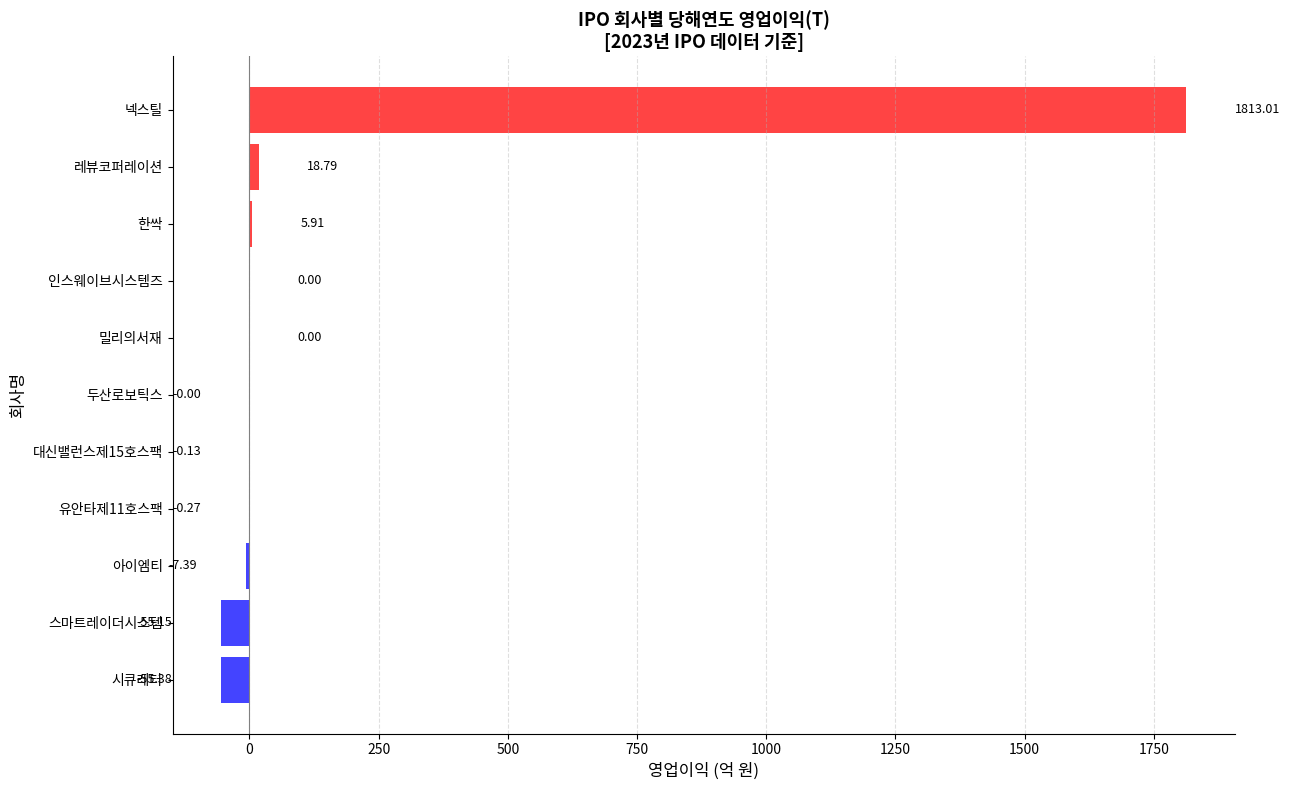

Between 밀리의서재 and 아이엠티, which is larger?

밀리의서재